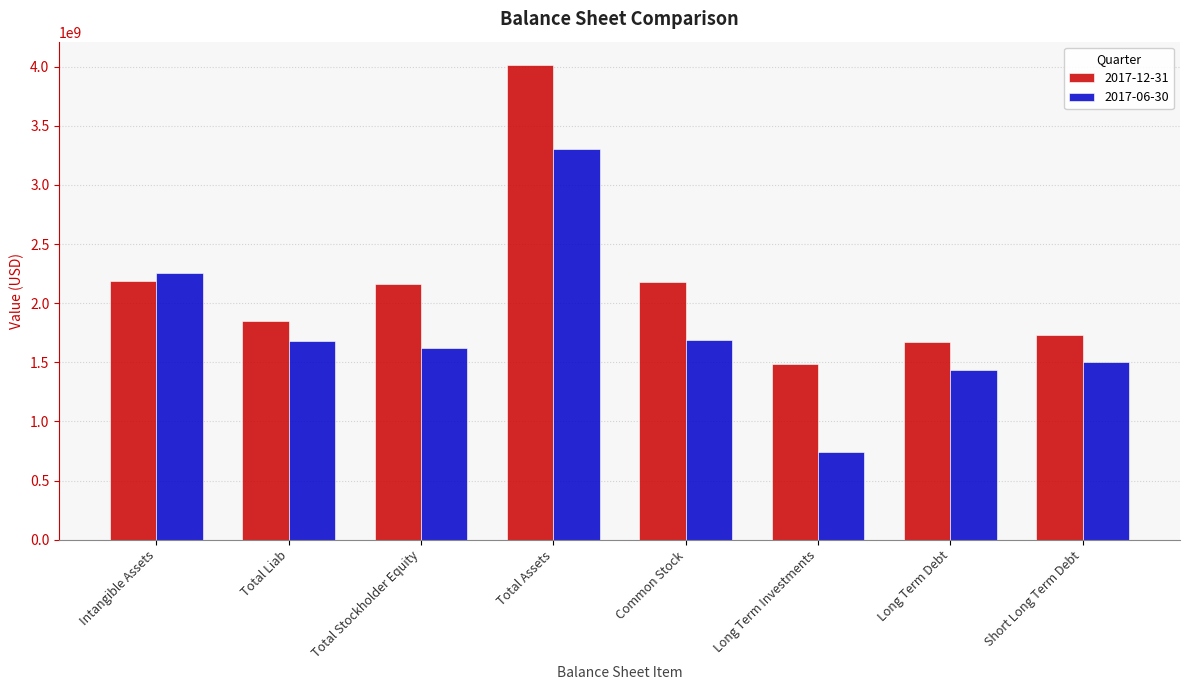

What position from the right is Long Term Investments?

3